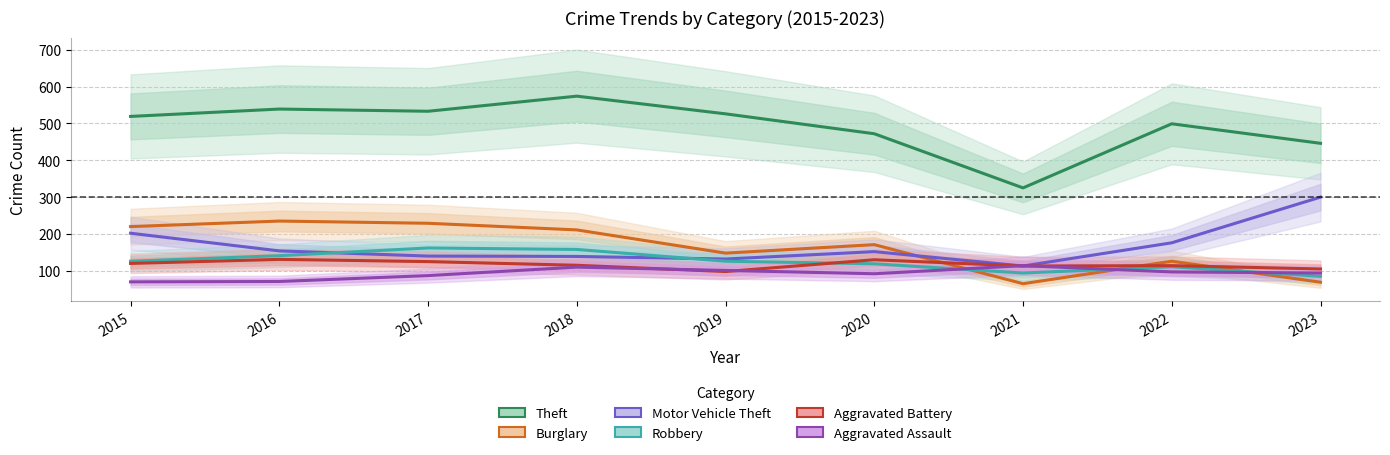

Is this an area chart (filled region under the line)?

No